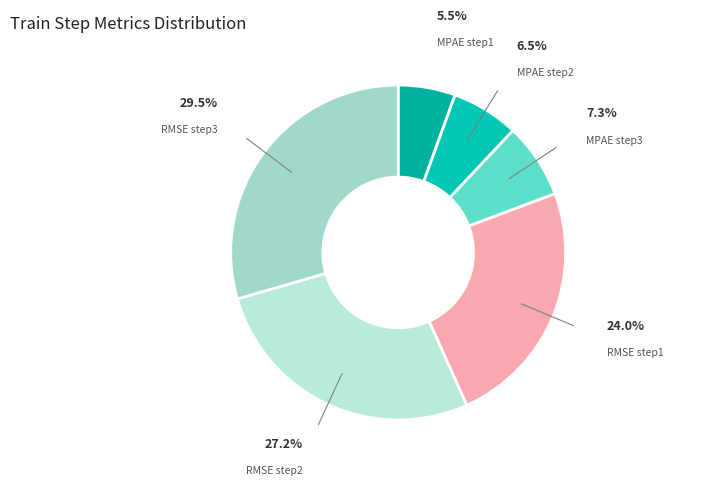

Which category has the biggest portion of the pie?

RMSE step3